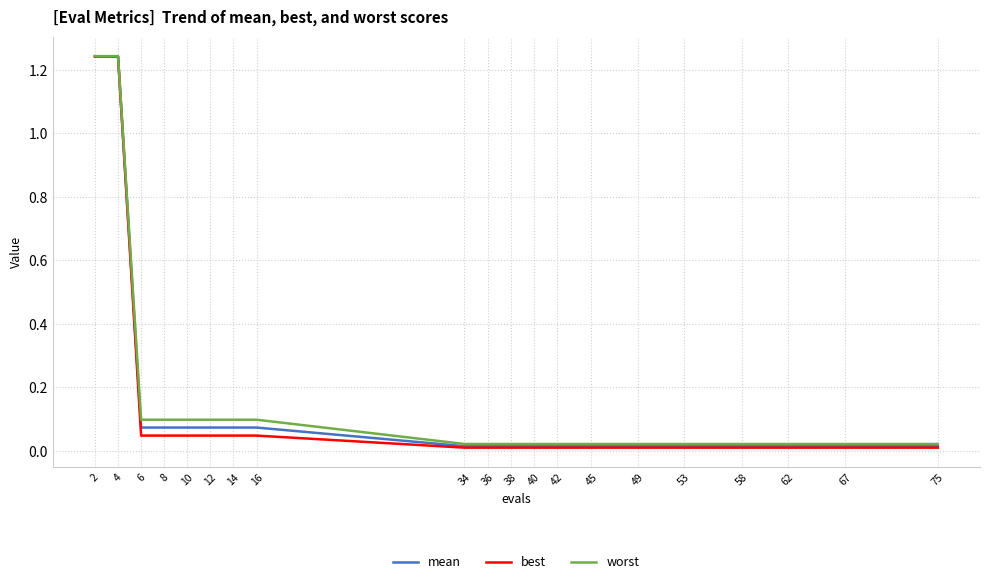

Between 12 and 53, which series saw the biggest shift?

worst